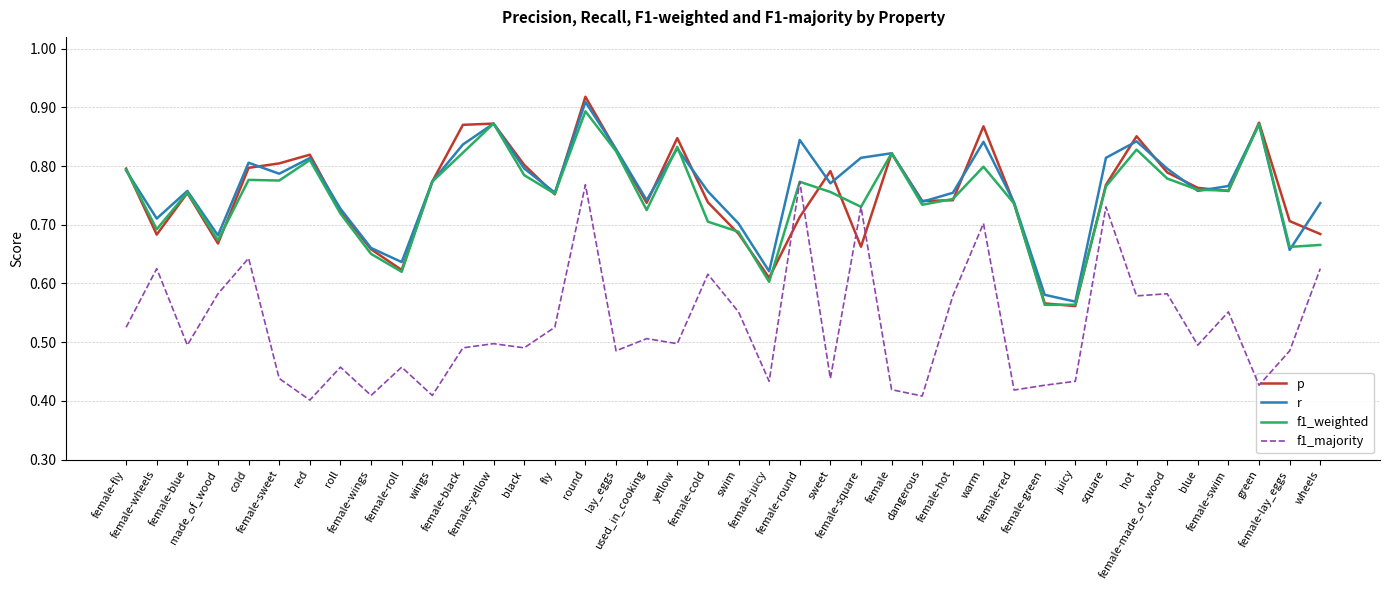

How many interior local peaks does the p series have?

10